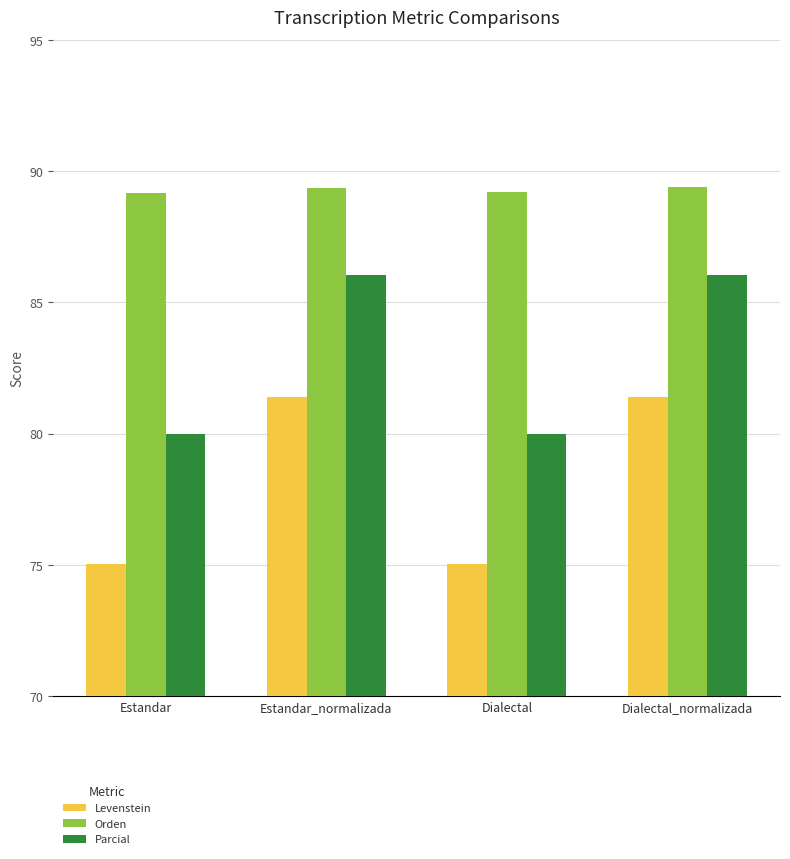

At which label does Levenstein first exceed 81?

Estandar_normalizada